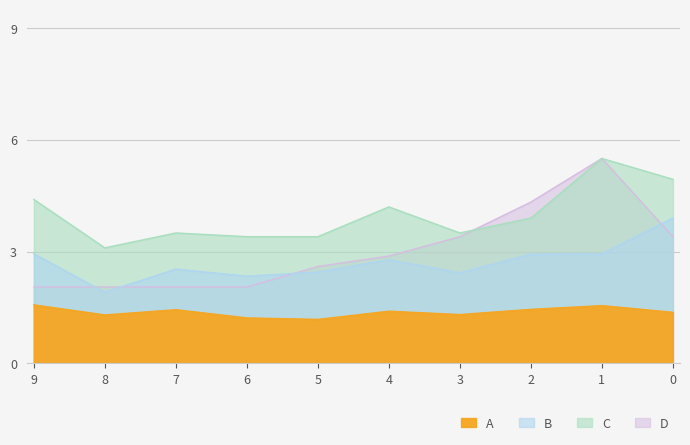

The D series shows 0.7 at 8. True or false?

False